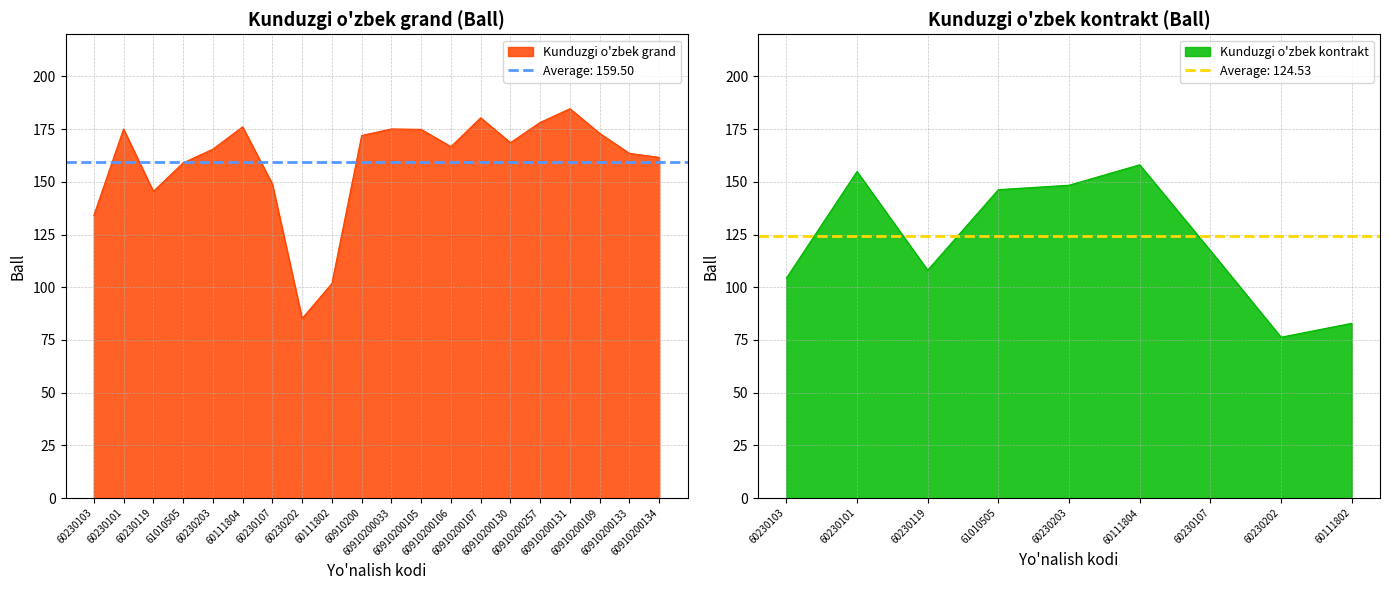

How many categories are shown in the chart?

20